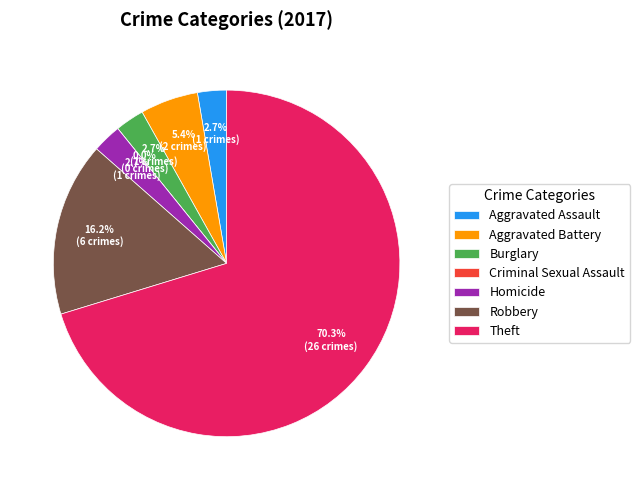

Which slice is the largest?

Theft